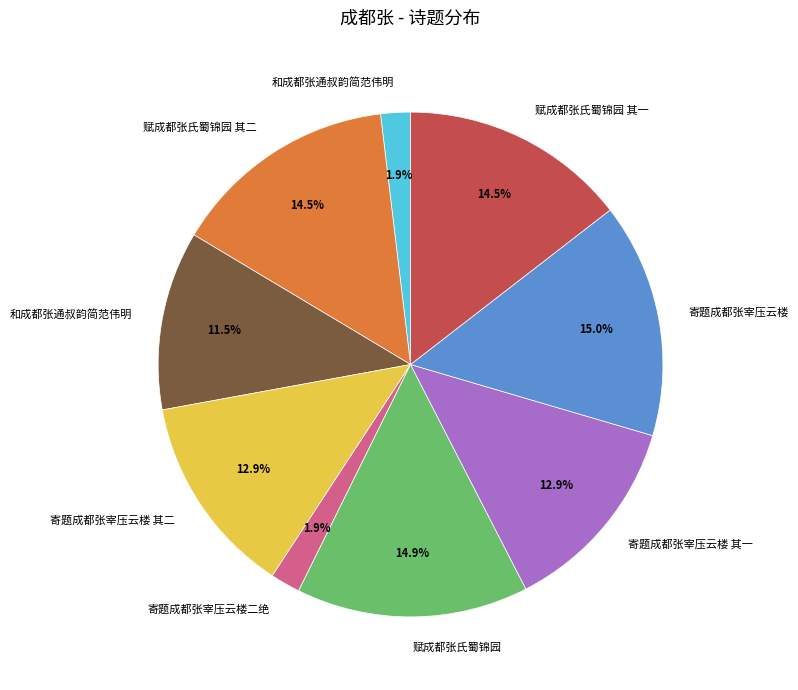

Does any single category account for the majority?

No